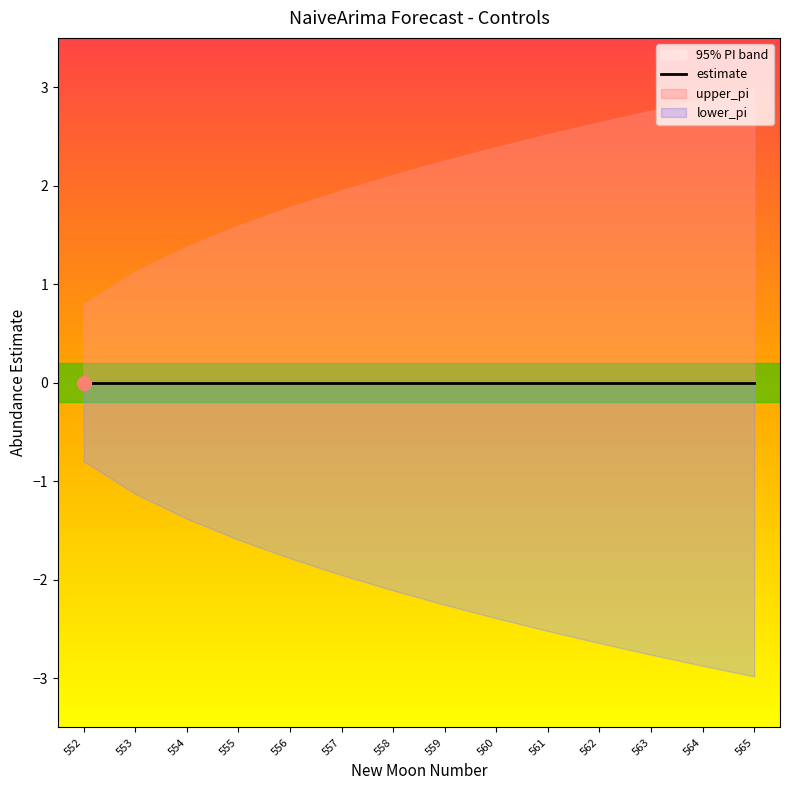

What is the spread (max minus min) of values at 564?

5.7